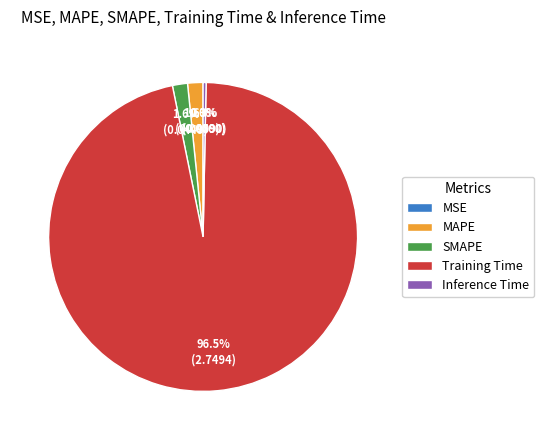

What portion of the pie excludes SMAPE?

98.4%